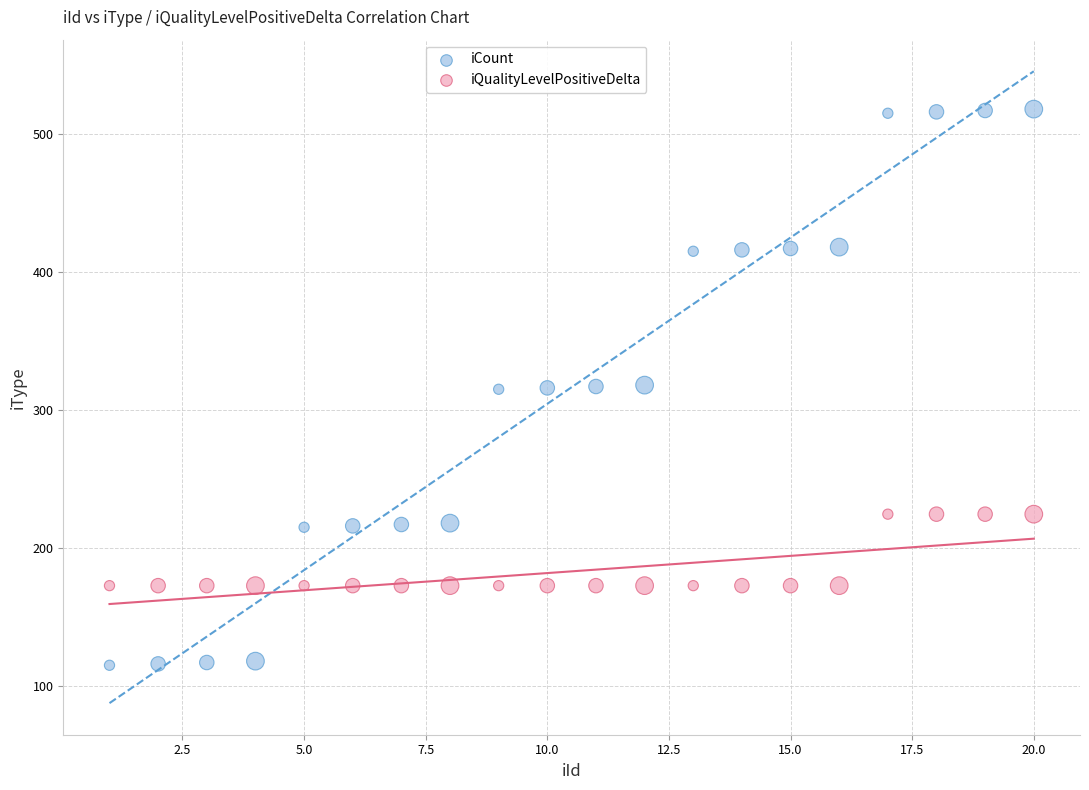

Which series has the largest Y range (max minus min)?

iCount